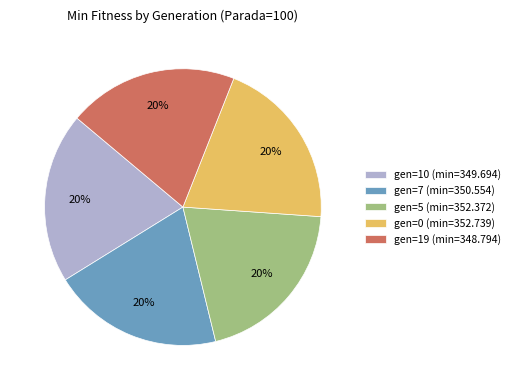

Is gen=7 (min=350.554) the majority of the pie?

No